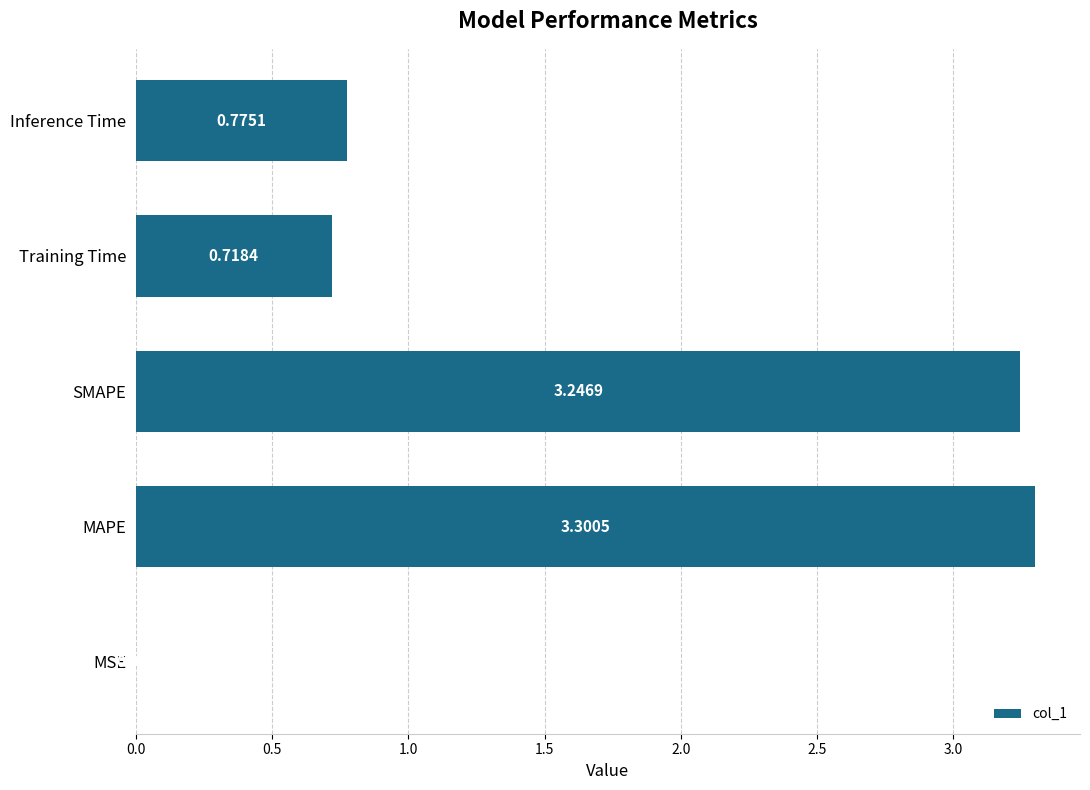

Count the number of categories in the chart.

5